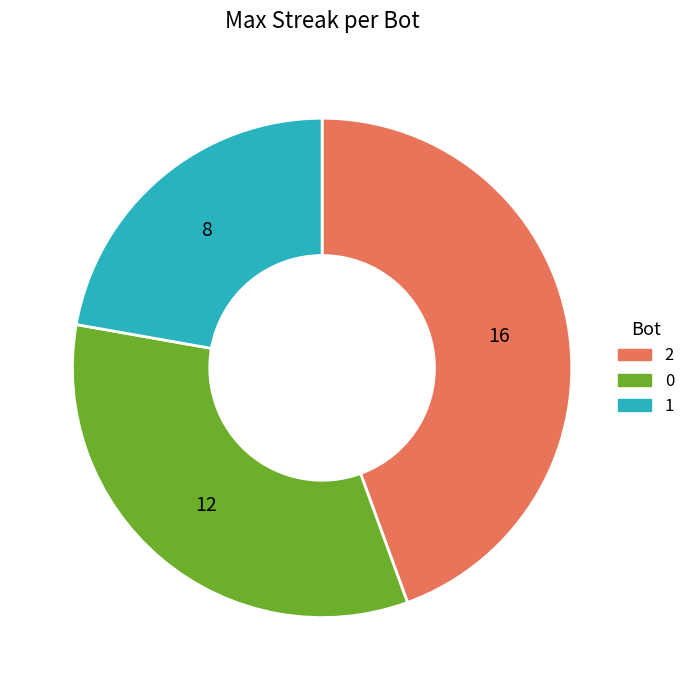

True or false: 1 accounts for 22% of the total.

True